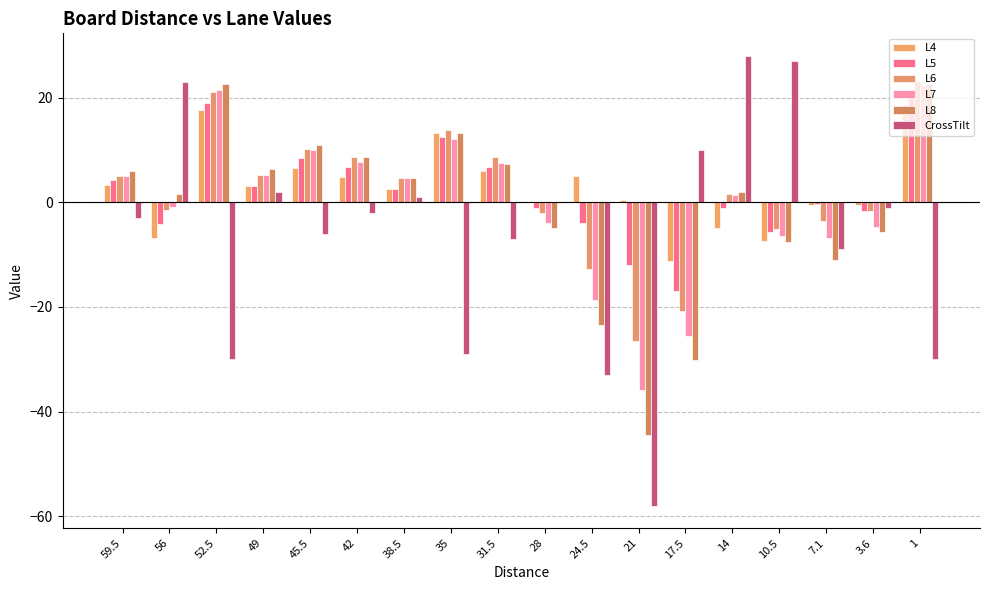

Is it true that L6 equals 5.3 at 49?

True